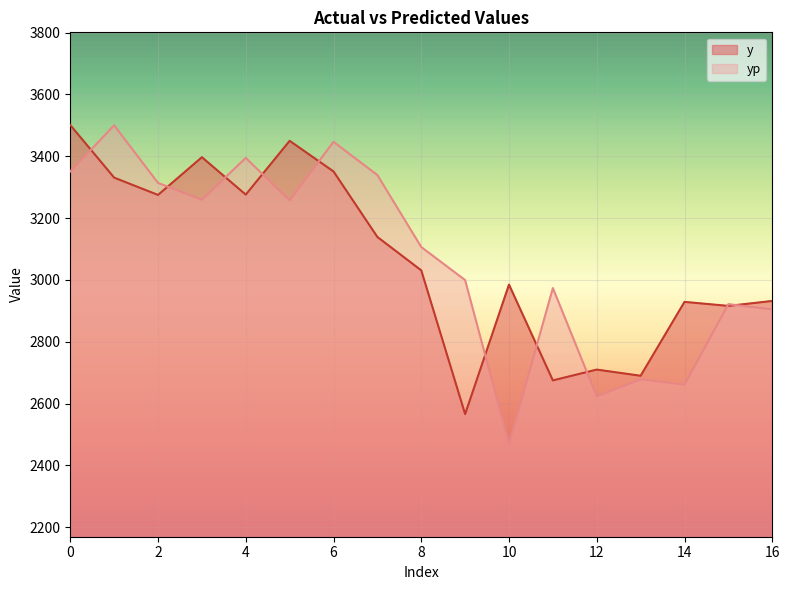

What is the sum of the y values at 1 and 8?

6362.0